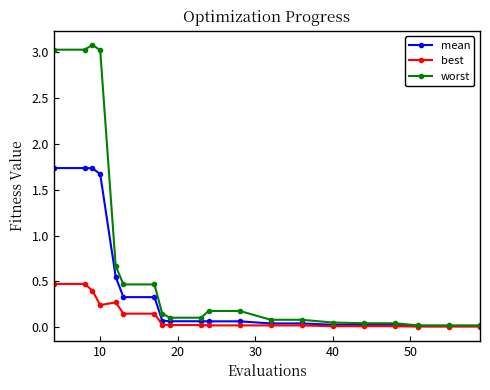

What is the sum of all best values?

2.4